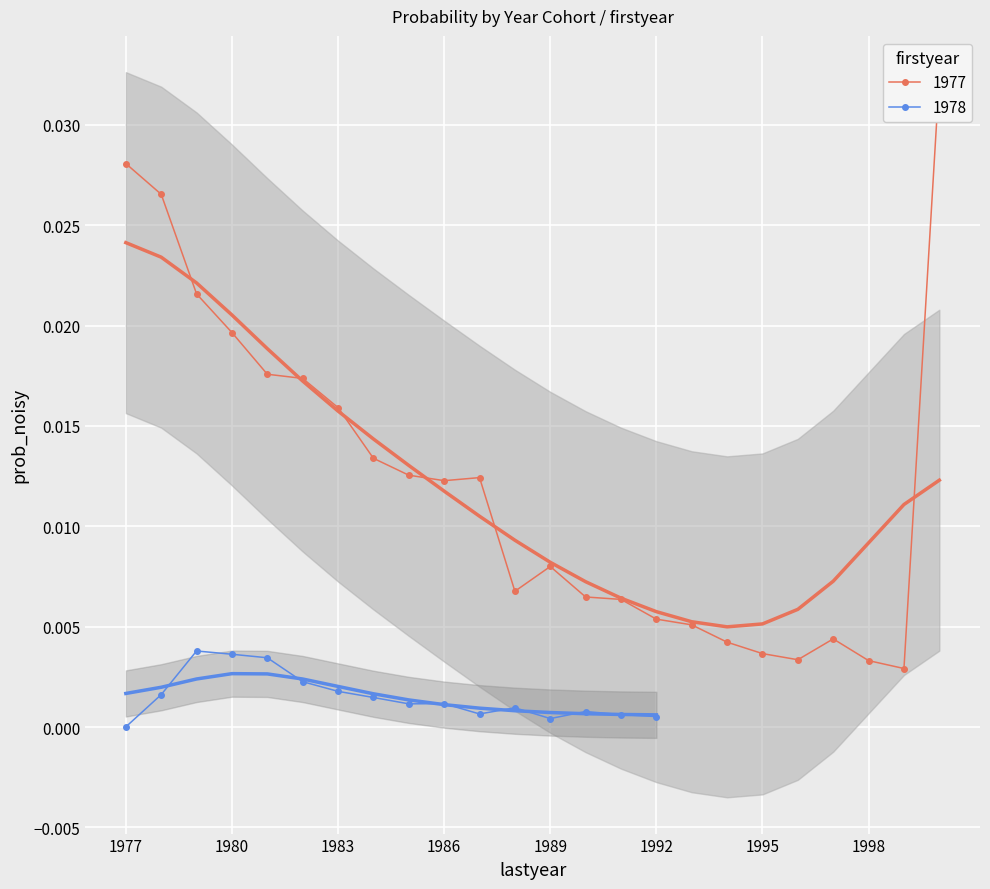

The value at 1980 is 0.0. True or false?

True